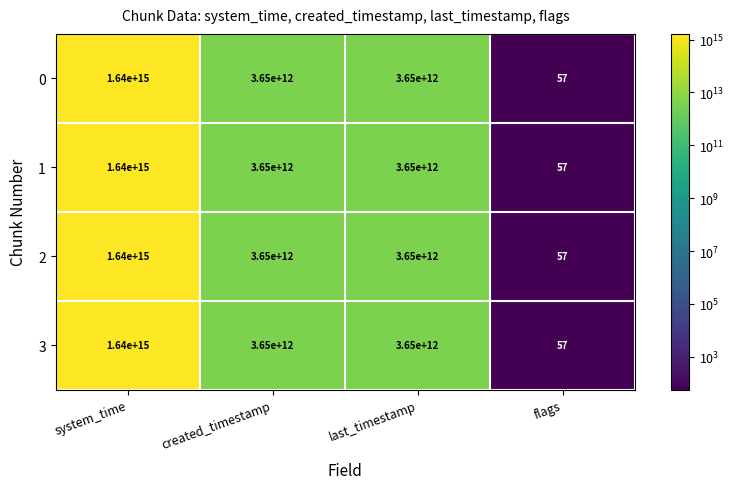

True or false: 3 has a value of 5538059370686 at last_timestamp.

False